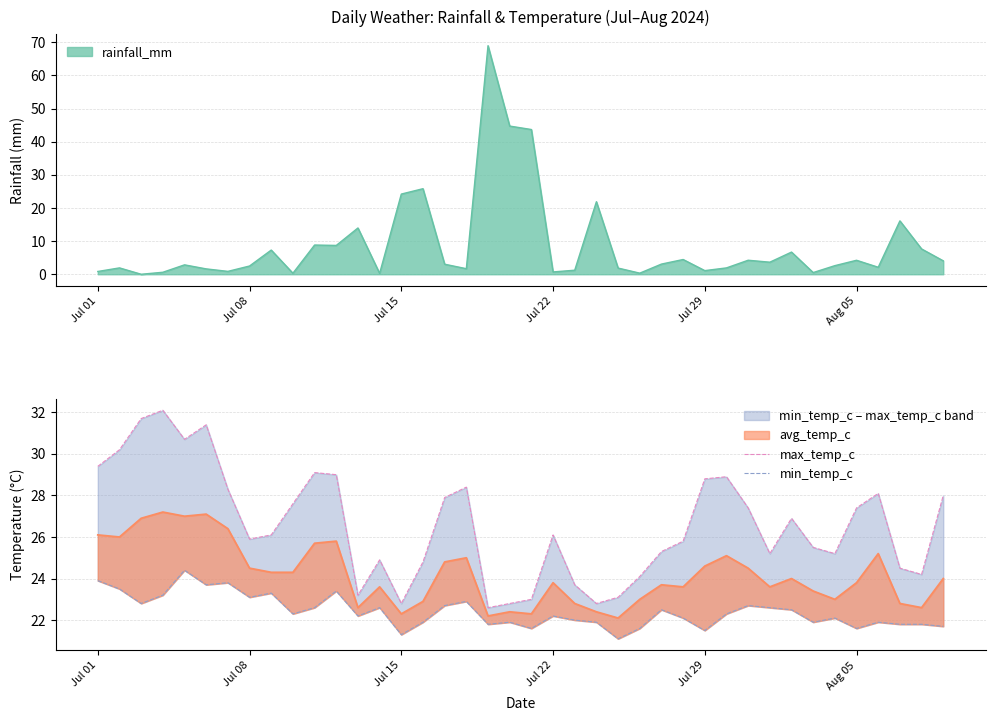

At how many categories does at least one series exceed 31?

3